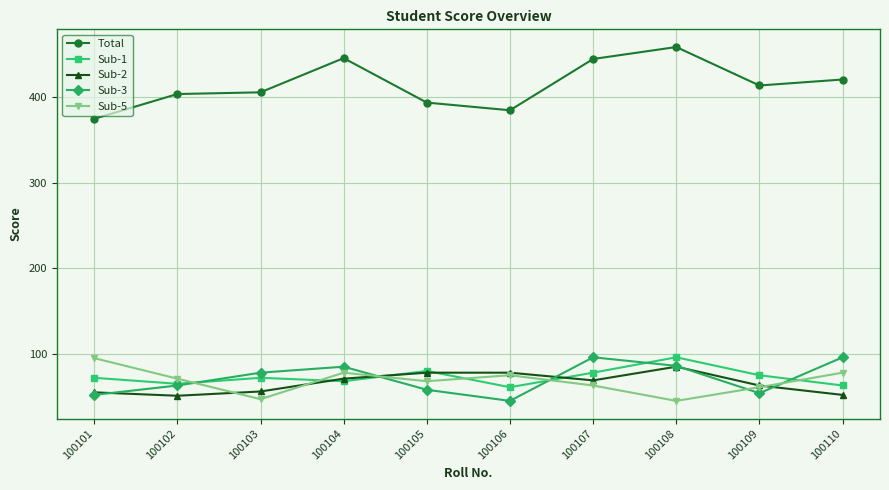

What is the total value across all series at 100110?

710